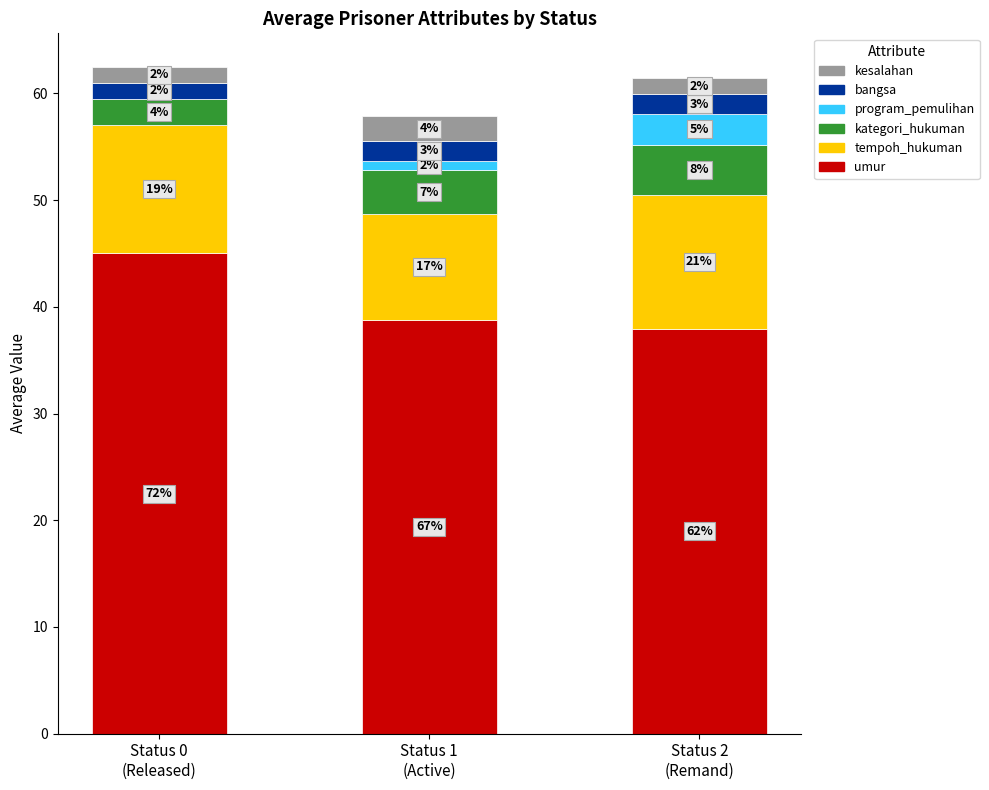

True or false: umur has a value of 45.0 at Status 0
(Released).

True